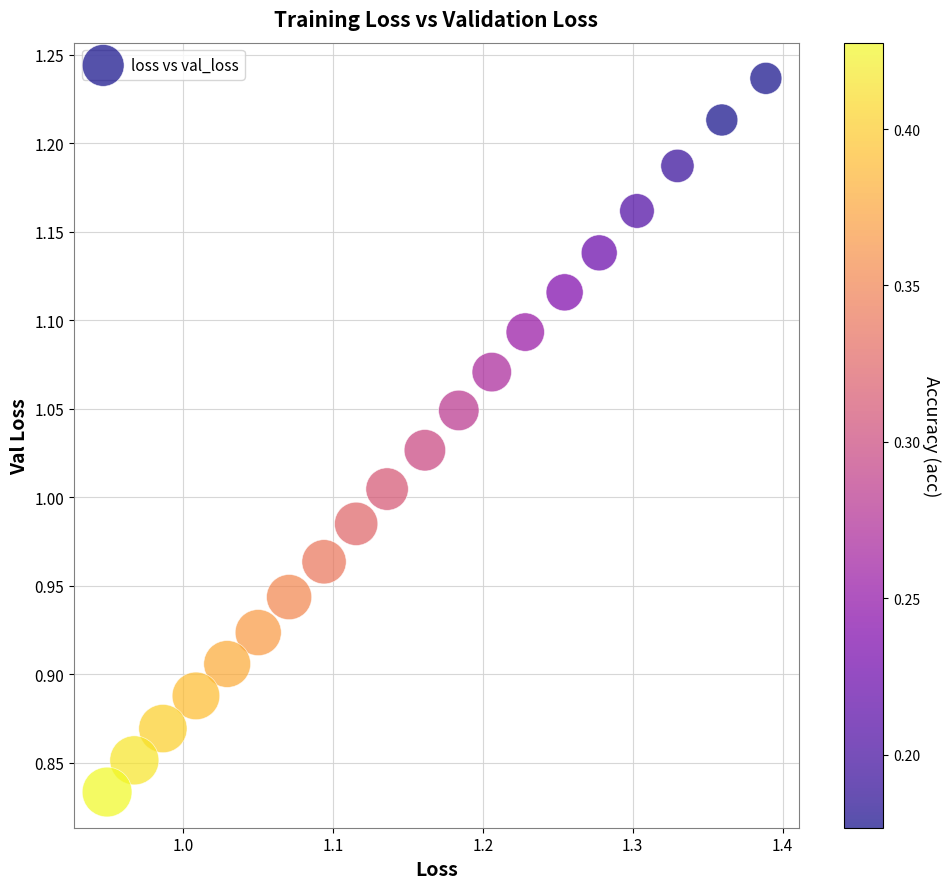

What is the range of Y values (max minus min)?

0.4